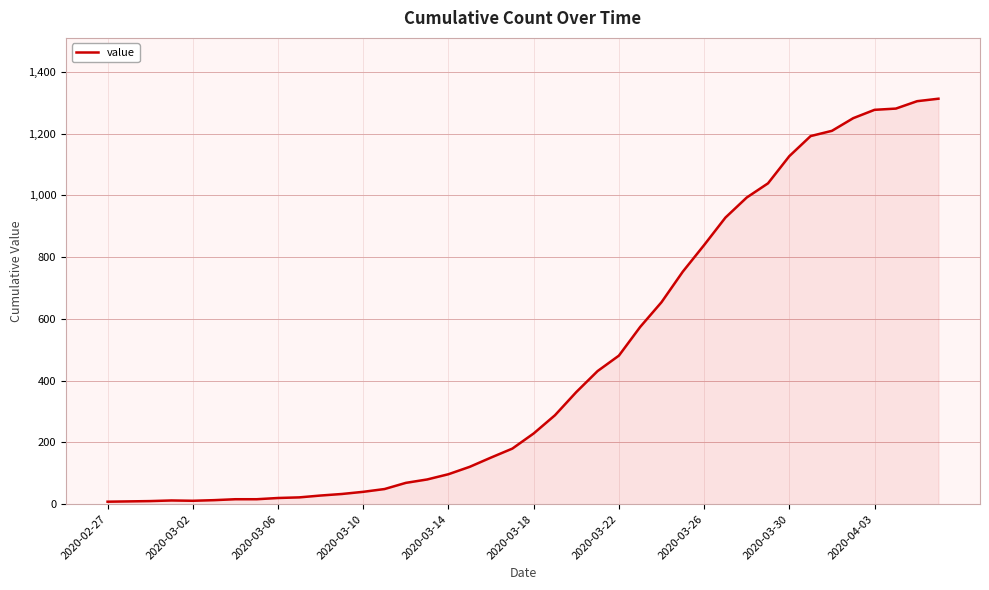

What is the maximum value shown in the chart?

1313